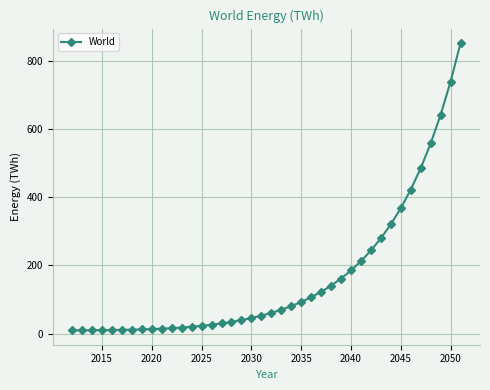

What is the average value?

164.2